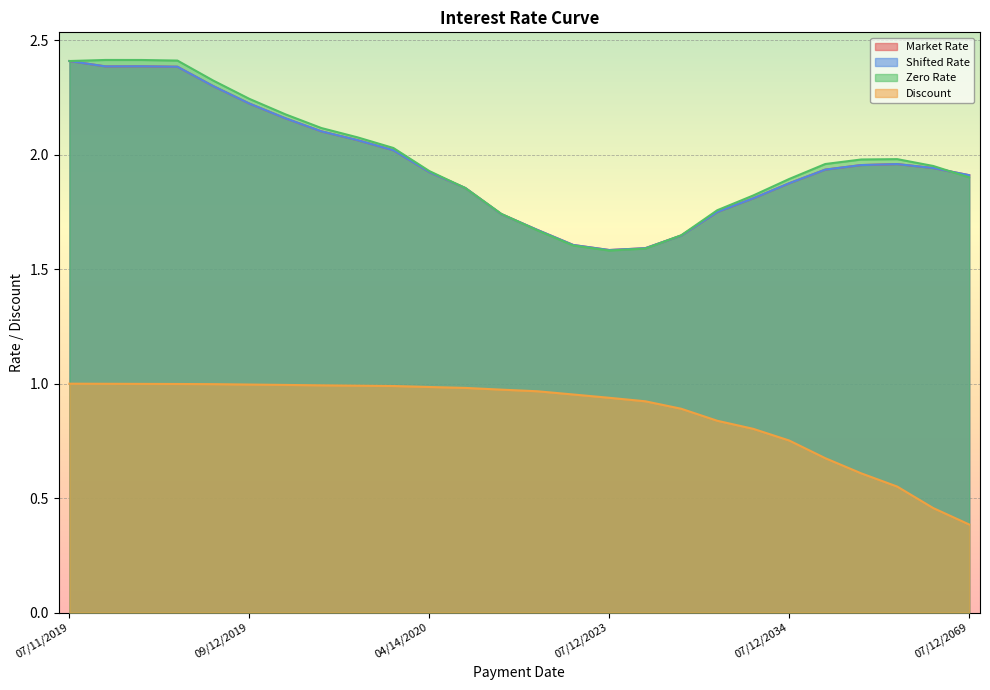

What is the total value across all series at 09/12/2019?

7.7